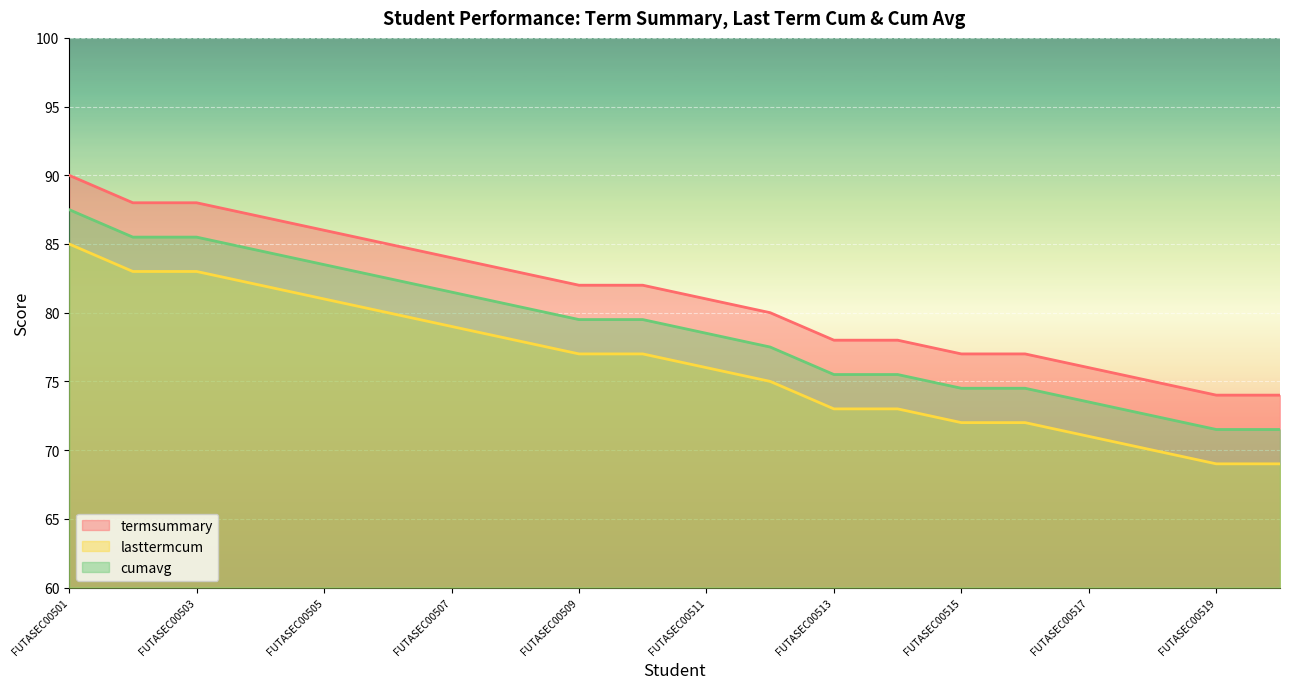

Is it true that cumavg equals 85.5 at FUTASEC00503?

True